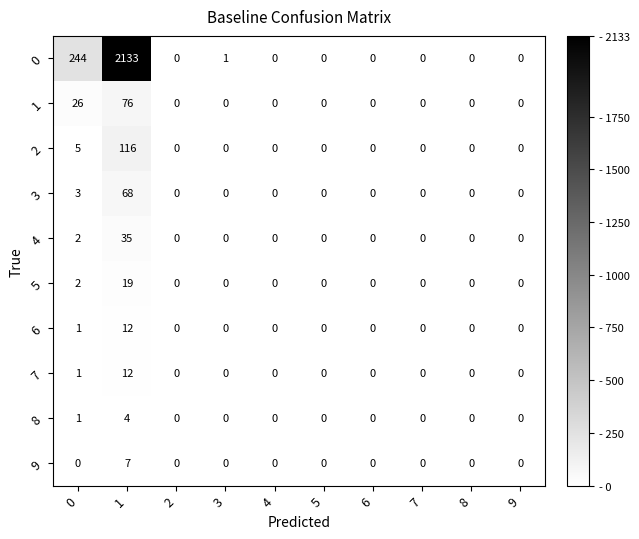

The value of 2 at 0 is 7. True or false?

False